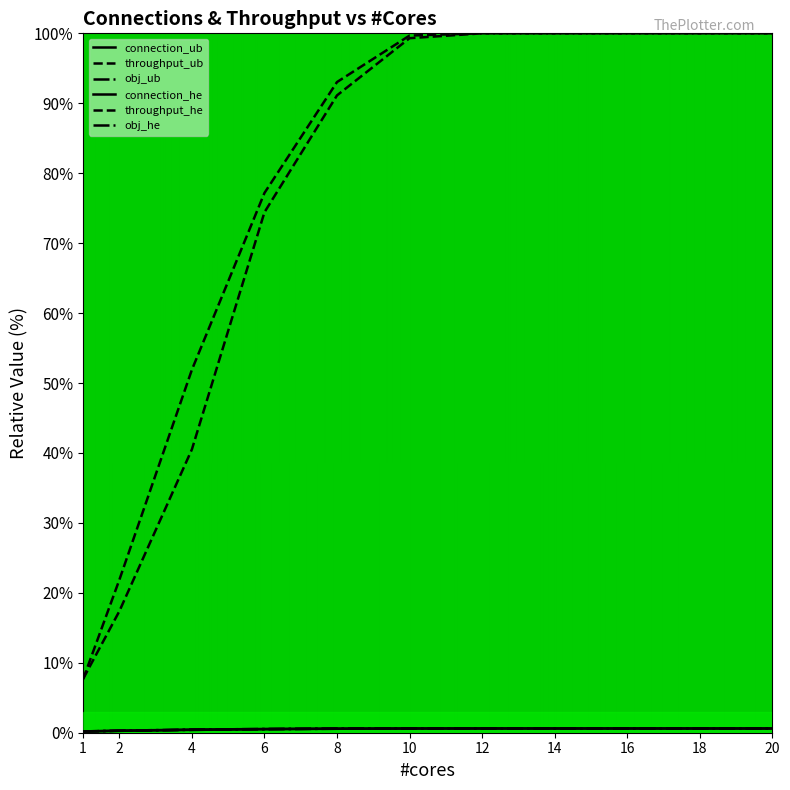

Is this an area chart (filled region under the line)?

No